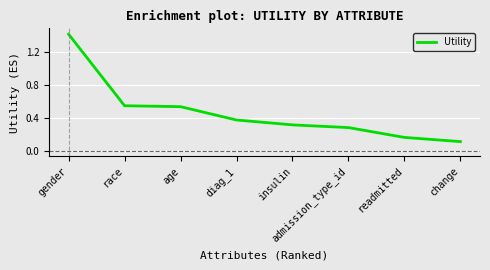

What is the difference between the maximum and second lowest values?

1.3